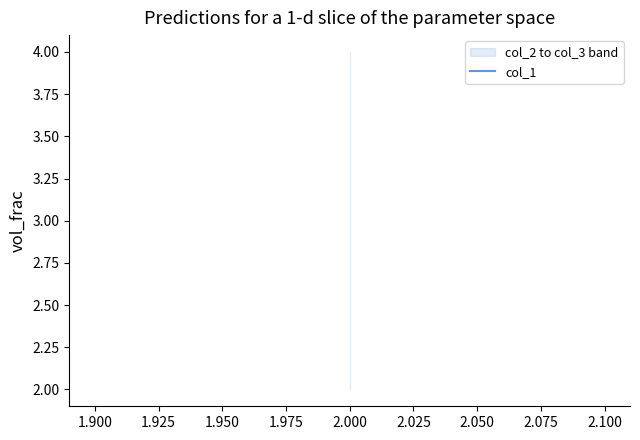

Reading right to left, list all the values displayed in this chart.

col_1: 4	4	4
col_2: 2	2	2
col_3: 4	4	4